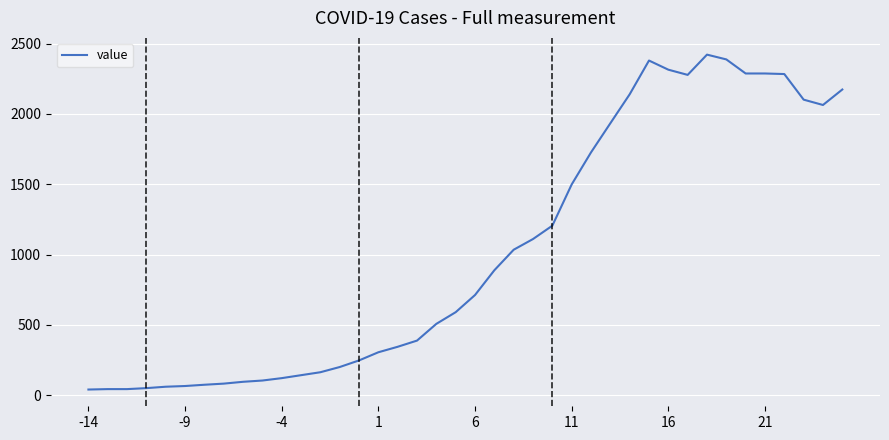

What is the difference between the maximum and minimum values?

2381